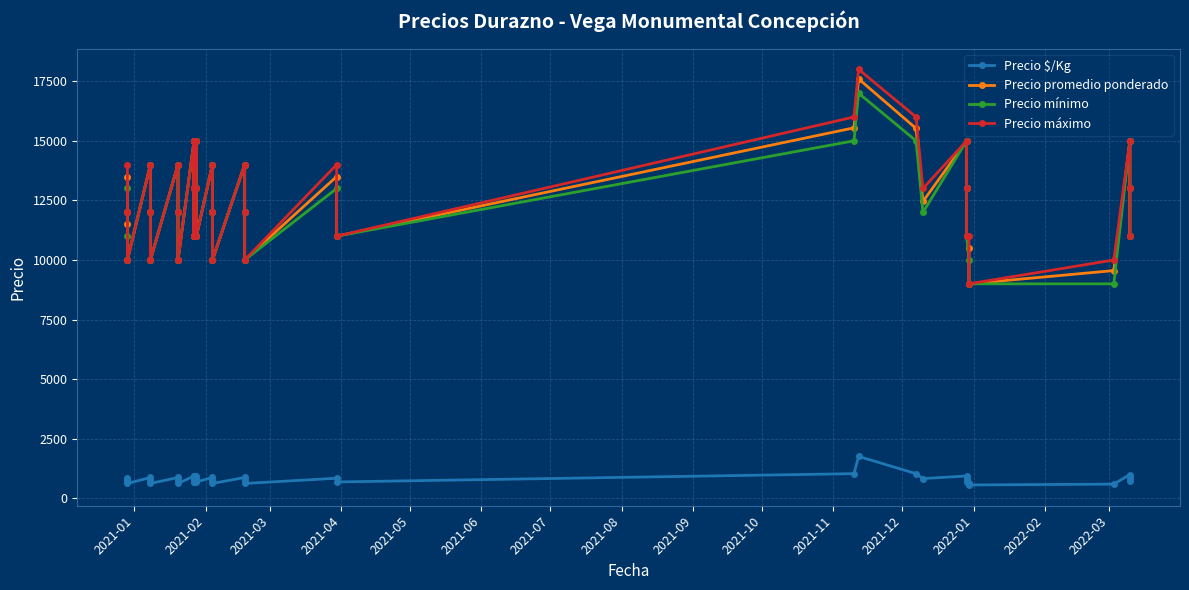

Which series has the widest spread of values?

Precio máximo